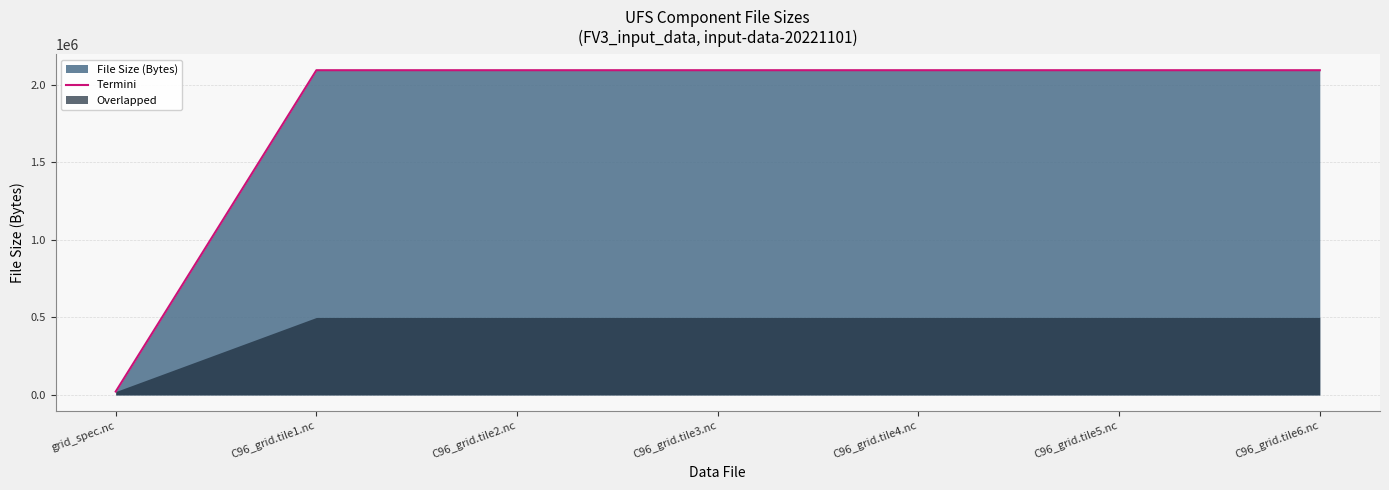

Reading right to left, transcribe all the data shown in this chart.

2094935	2094935	2094935	2094935	2094935	2094935	21966